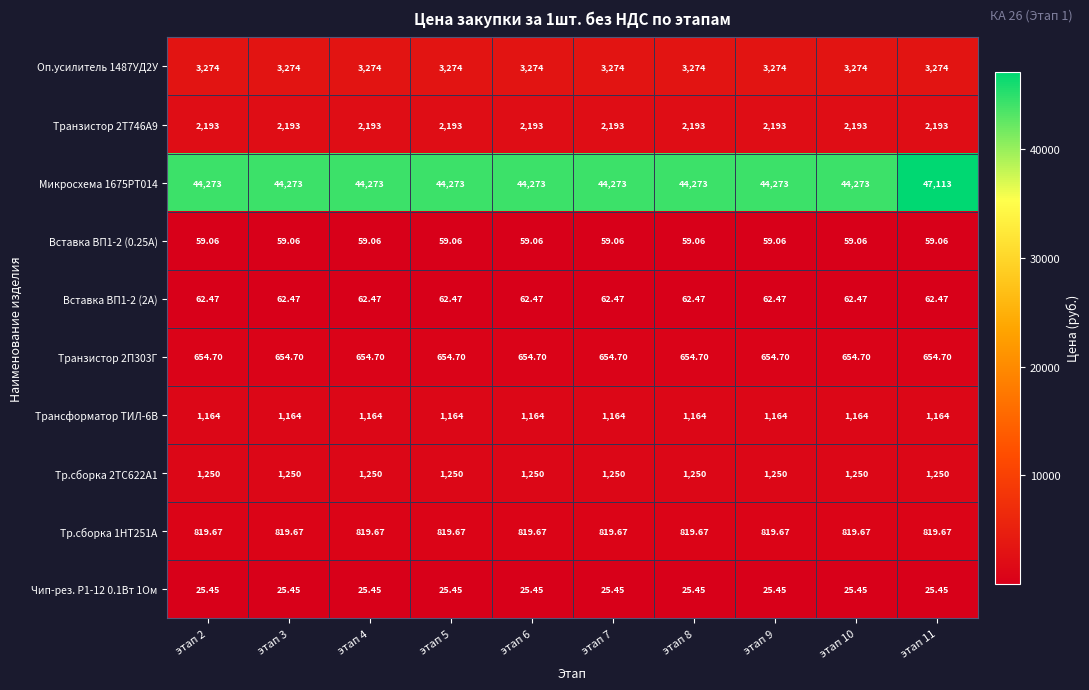

List the series in order of their peak value, highest first.

Микросхема 1675РТ014, Оп.усилитель 1487УД2У, Транзистор 2Т746А9, Тр.сборка 2ТС622А1, Трансформатор ТИЛ-6В, Тр.сборка 1НТ251А, Транзистор 2П303Г, Вставка ВП1-2 (2А), Вставка ВП1-2 (0.25А), Чип-рез. Р1-12 0.1Вт 1Ом